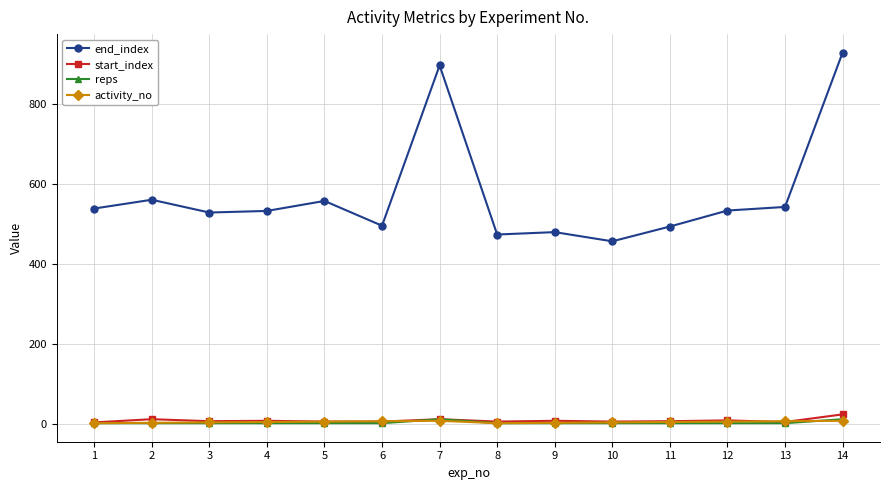

Which series has the widest spread of values?

end_index